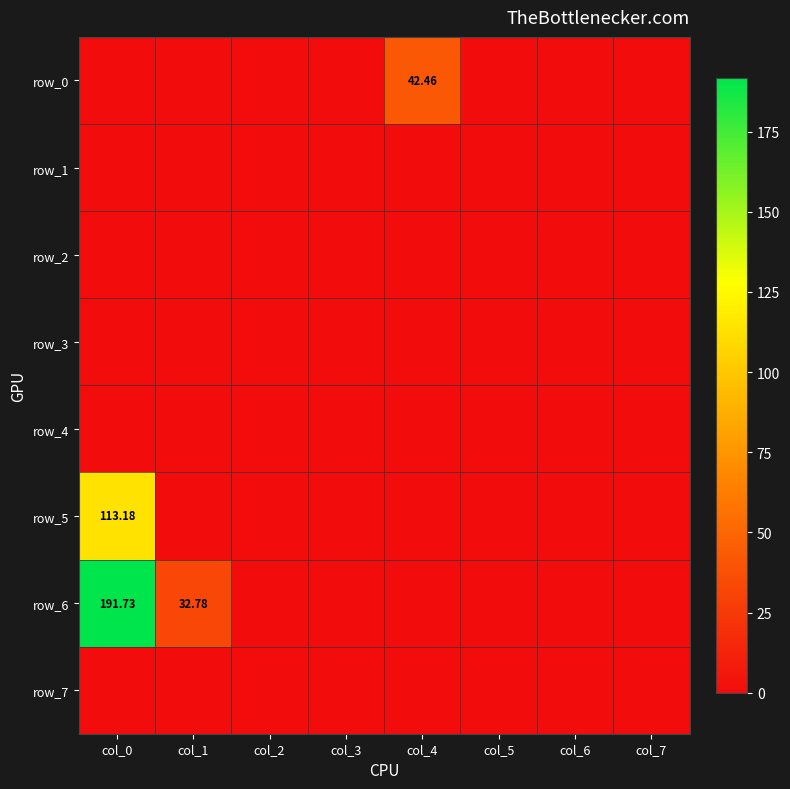

List the series in order of their peak value, lowest first.

row_1, row_2, row_3, row_4, row_7, row_0, row_5, row_6